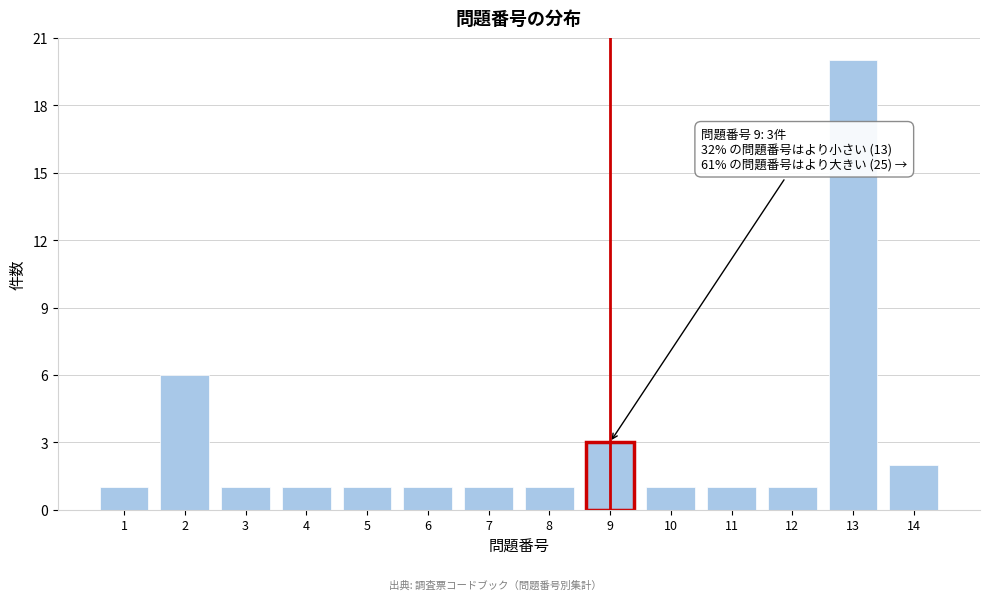

Reading left to right, what are all the values shown in this chart?

1	6	1	1	1	1	1	1	3	1	1	1	20	2